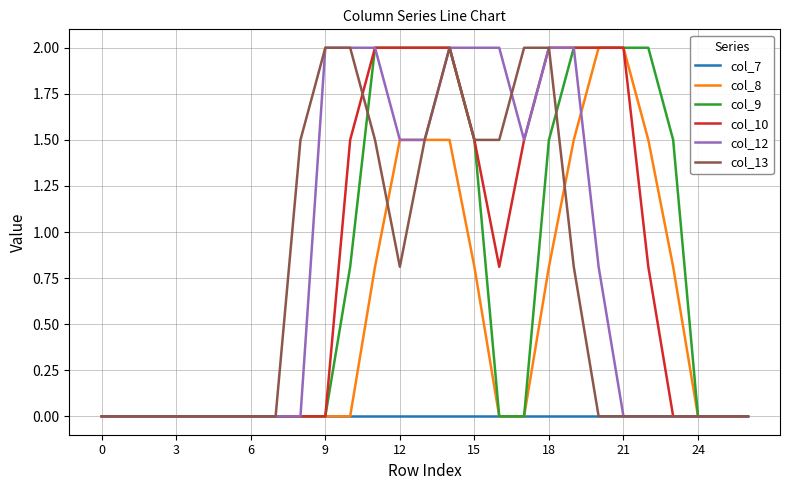

What are all the series names shown in the legend?

col_7, col_8, col_9, col_10, col_12, col_13